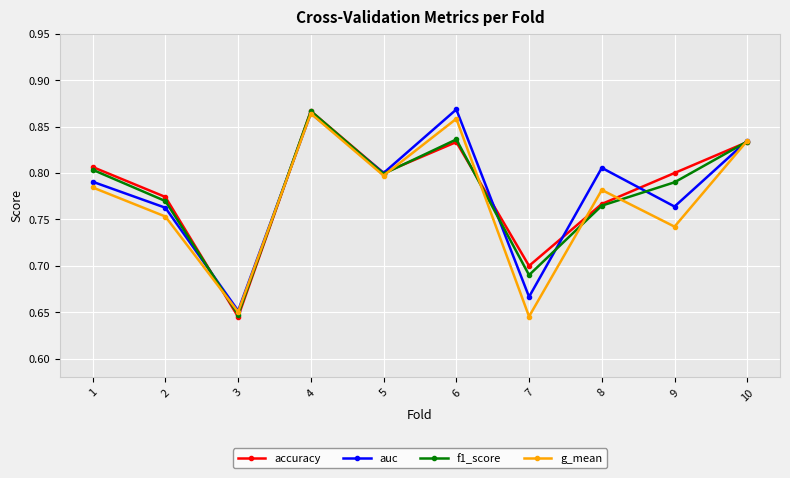

At which label does accuracy reach its peak?

4